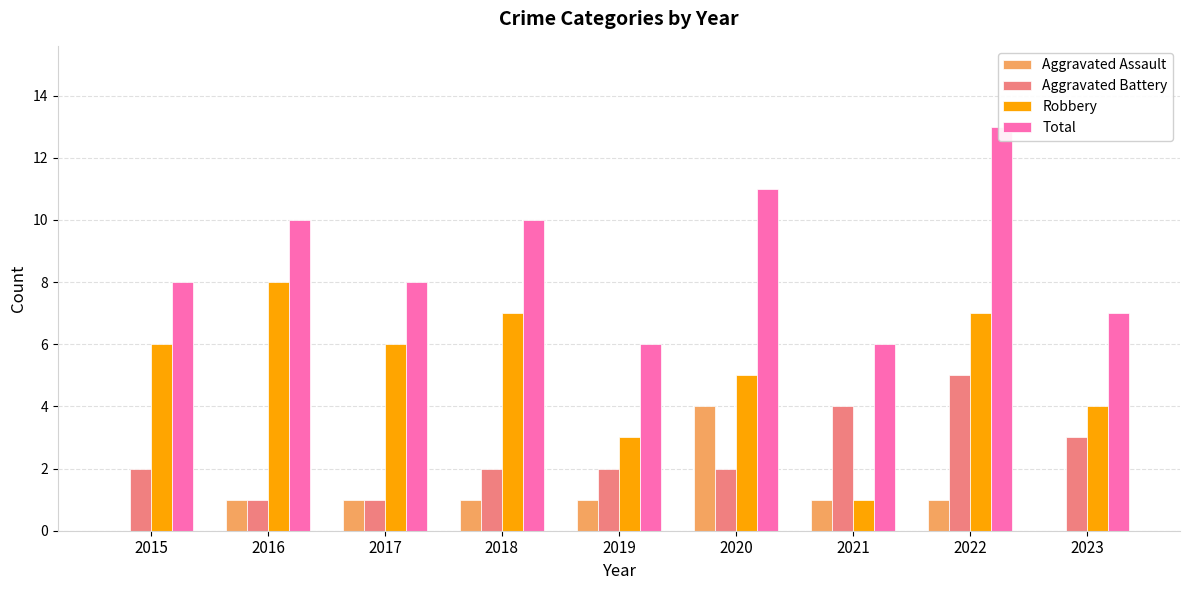

Which has a higher value, 2015 or 2017?

2017